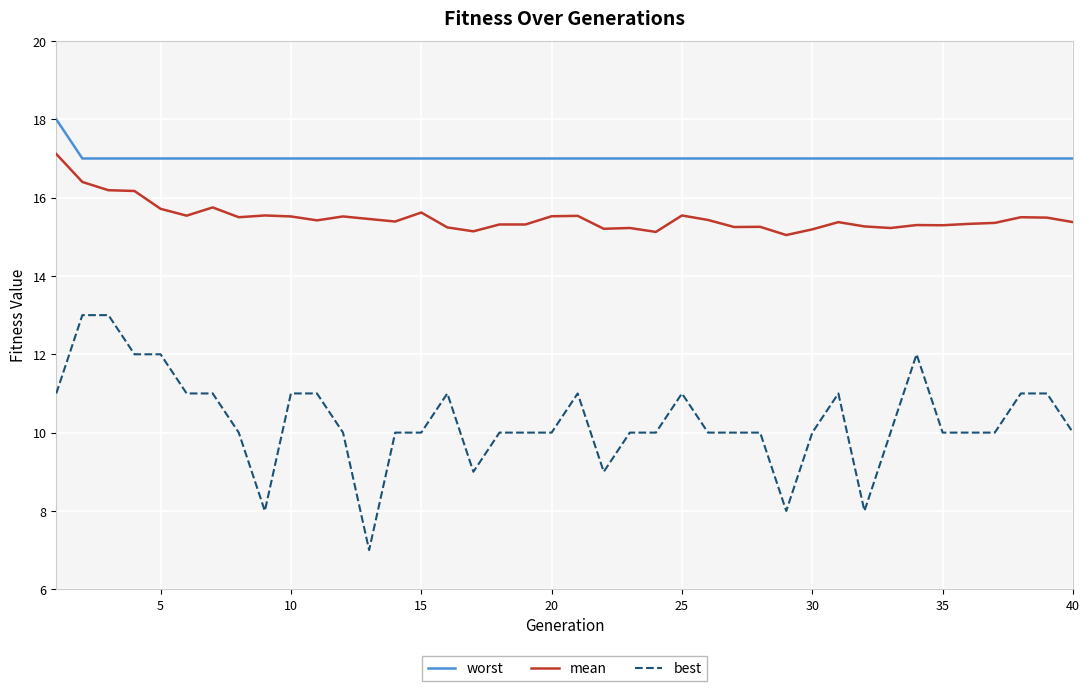

True or false: worst and mean cross at least once.

False